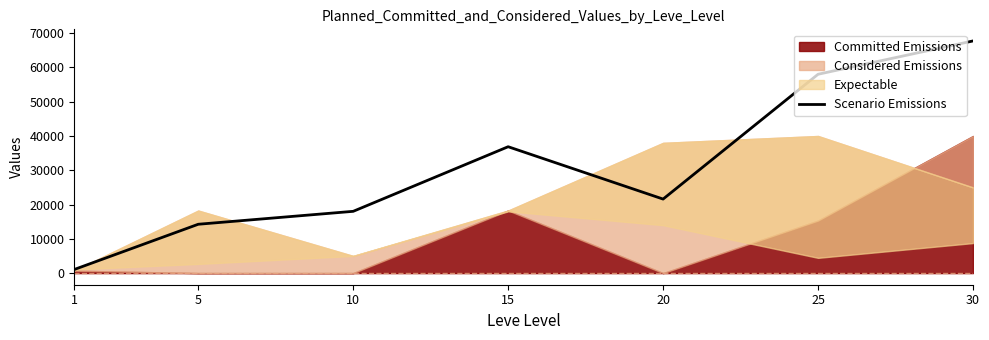

At which label does the data first exceed 21600?

15